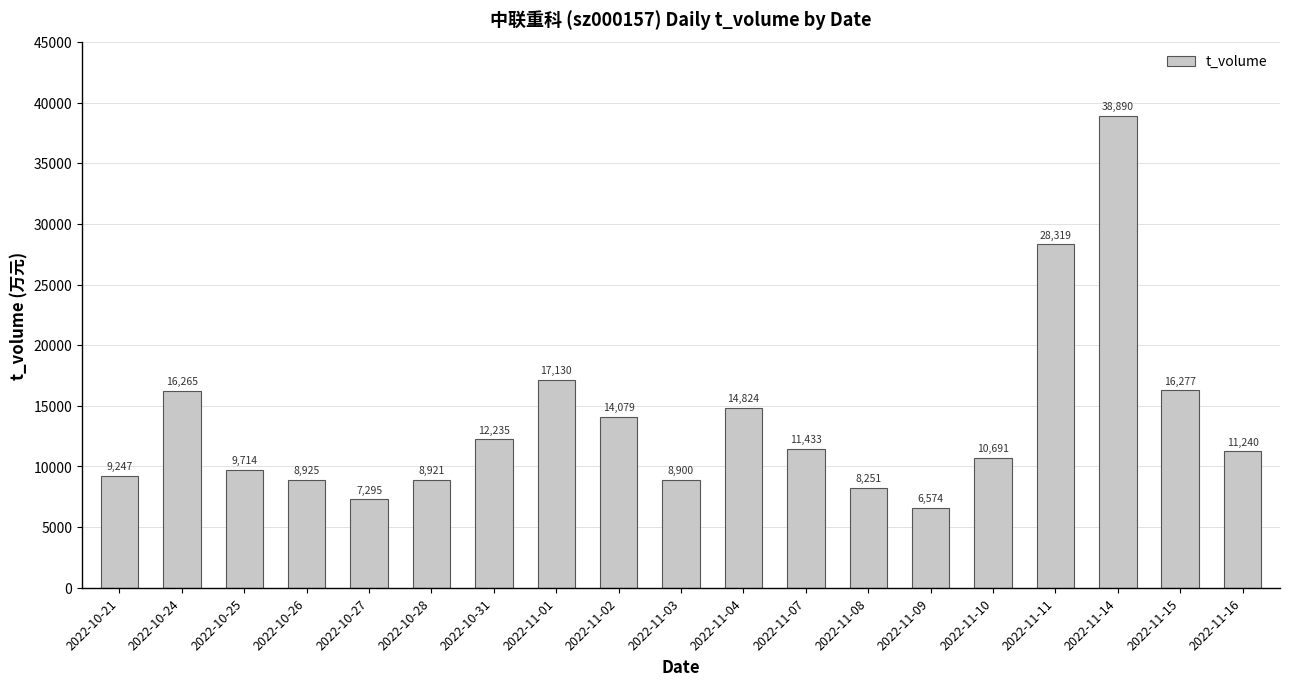

How many data points are less than 11240?

9